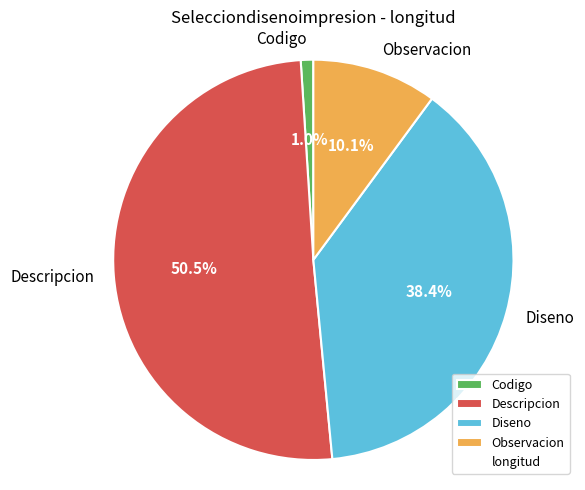

Rank the categories by value from highest to lowest.

Descripcion, Diseno, Observacion, Codigo